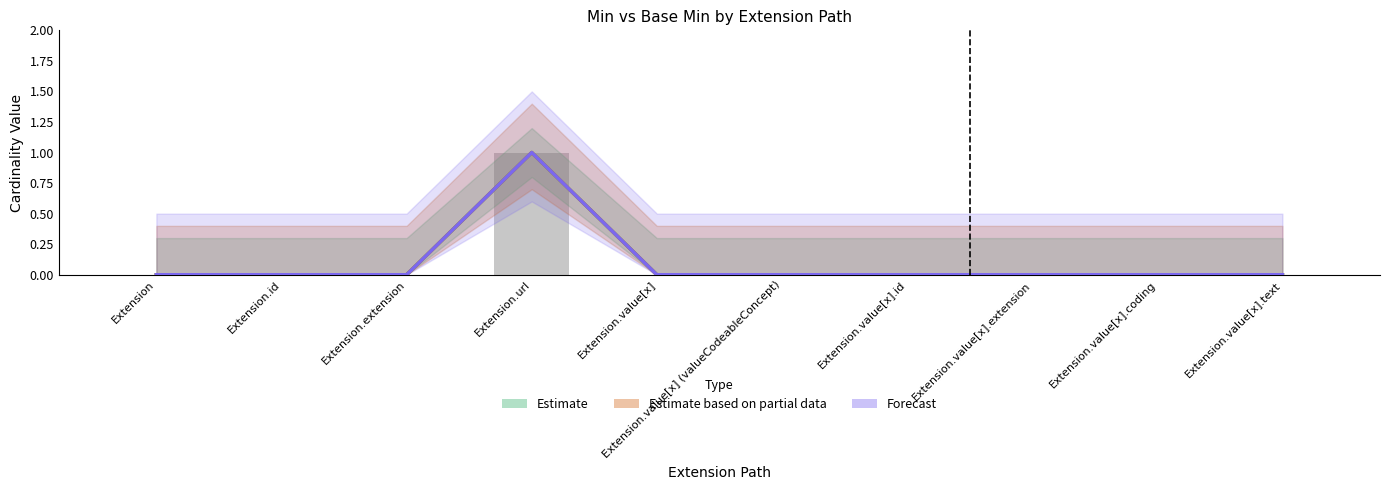

What is the difference between the maximum and minimum values in the Min series?

1